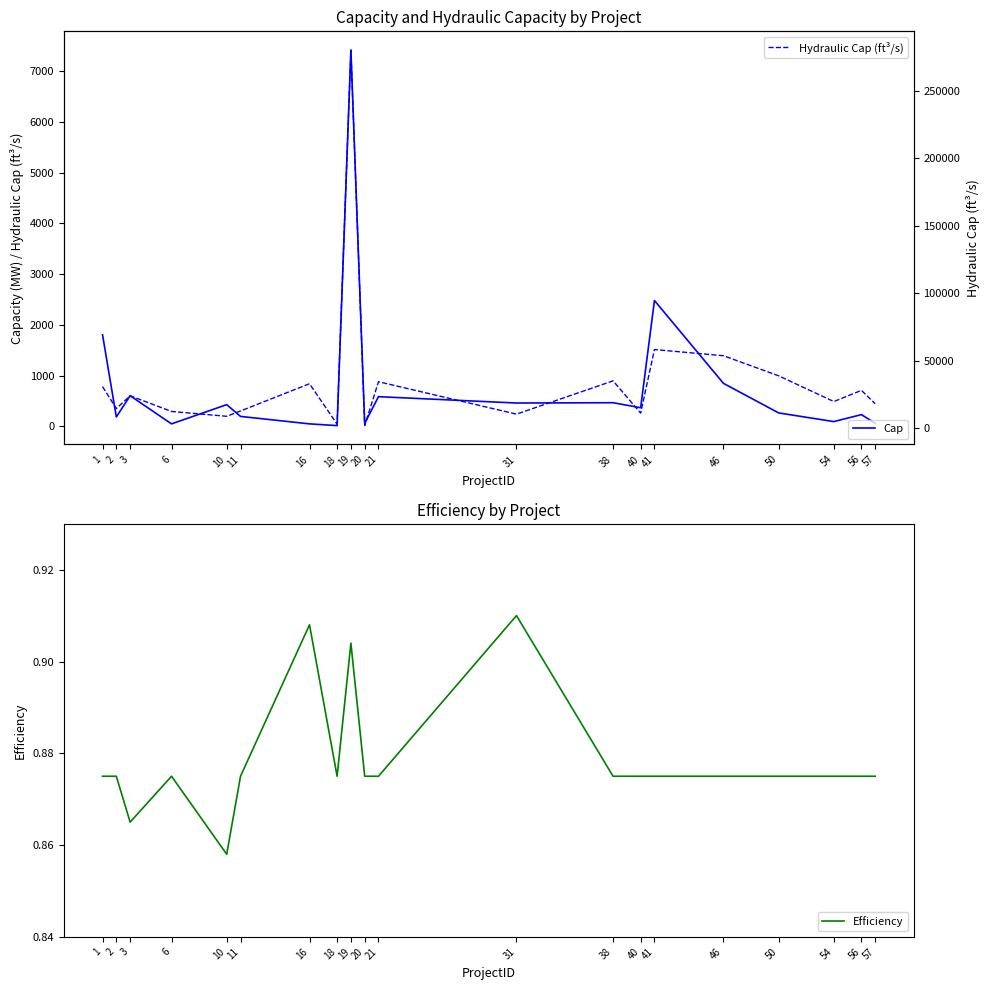

What is the difference between the Cap values at 18 and 31?

445.0